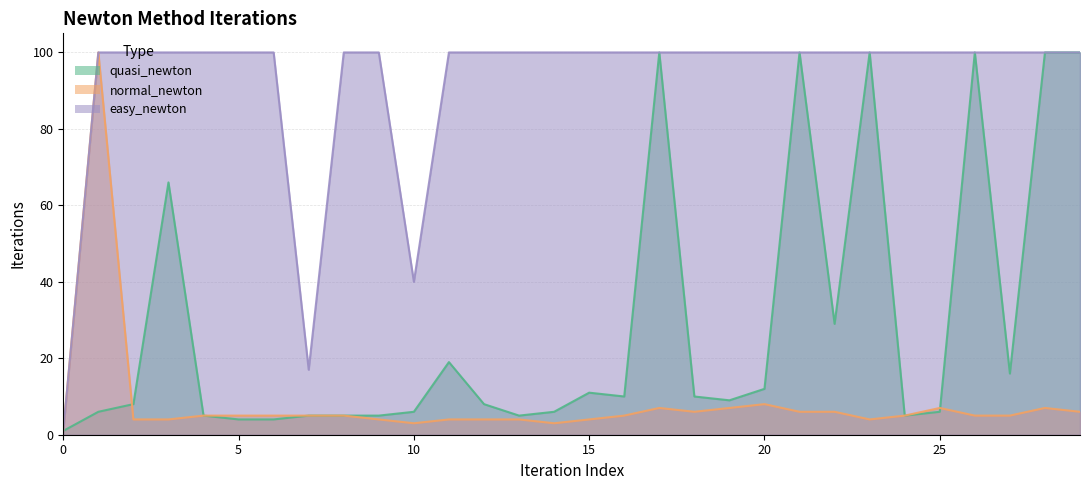

True or false: normal_newton has a value of 5 at 7.

True